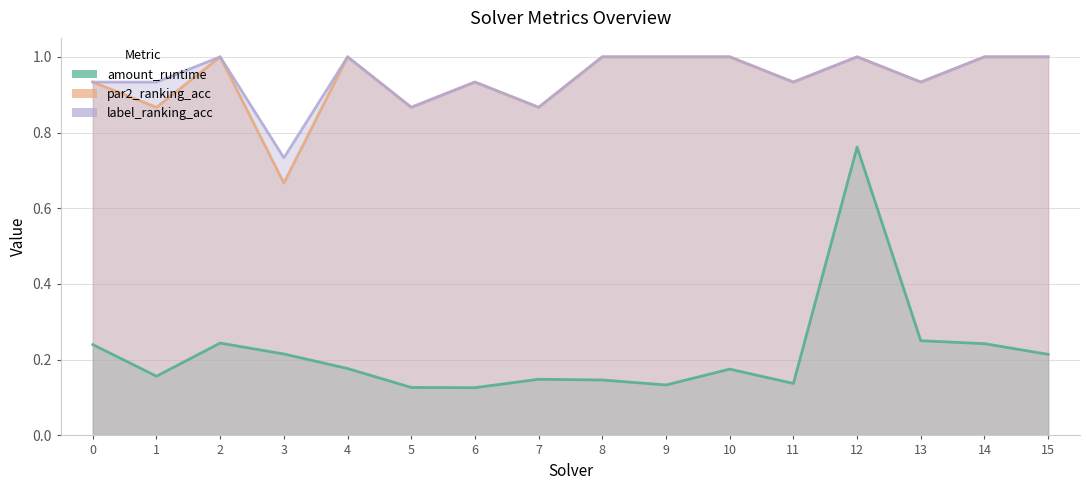

At which label is par2_ranking_acc closest to 0?

3